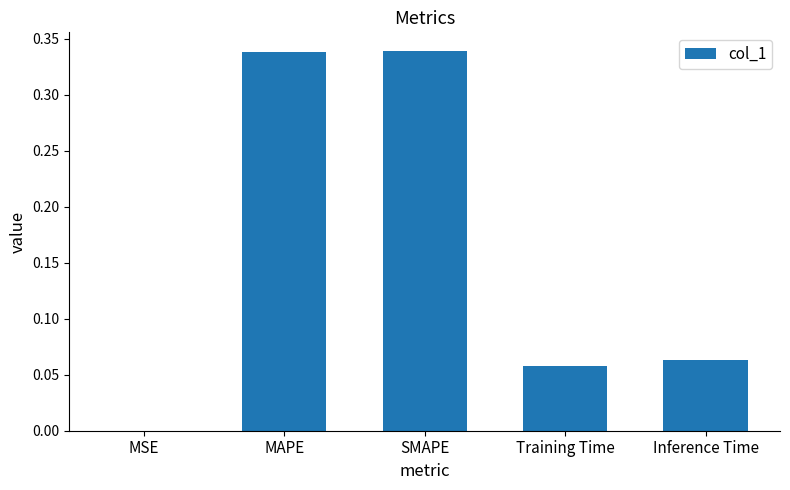

The value at MAPE is 0.5. True or false?

False